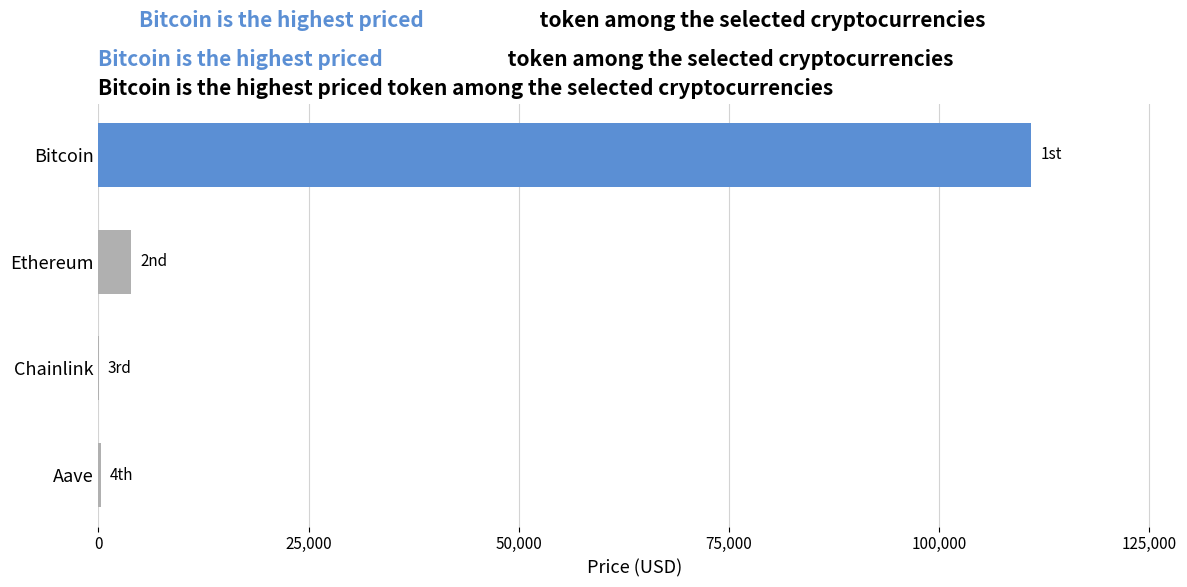

What is the sum of all values?

115115.5